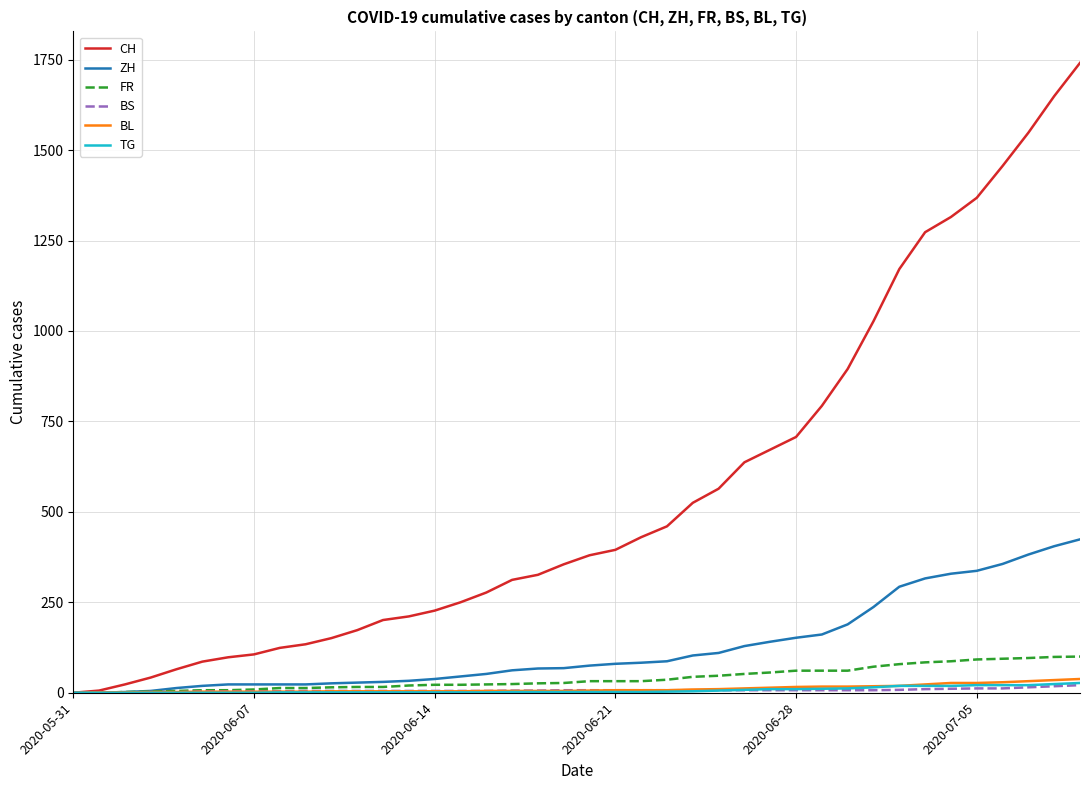

Which series has the largest total across all categories?

CH